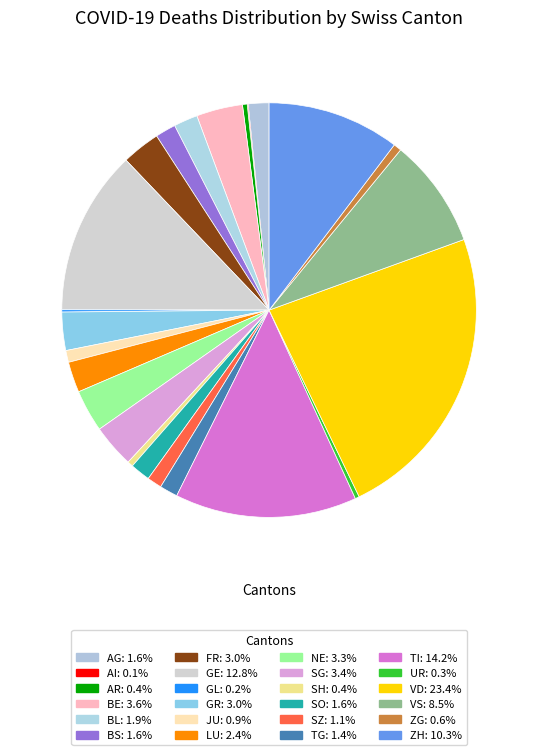

What portion of the pie excludes BE?

96.4%